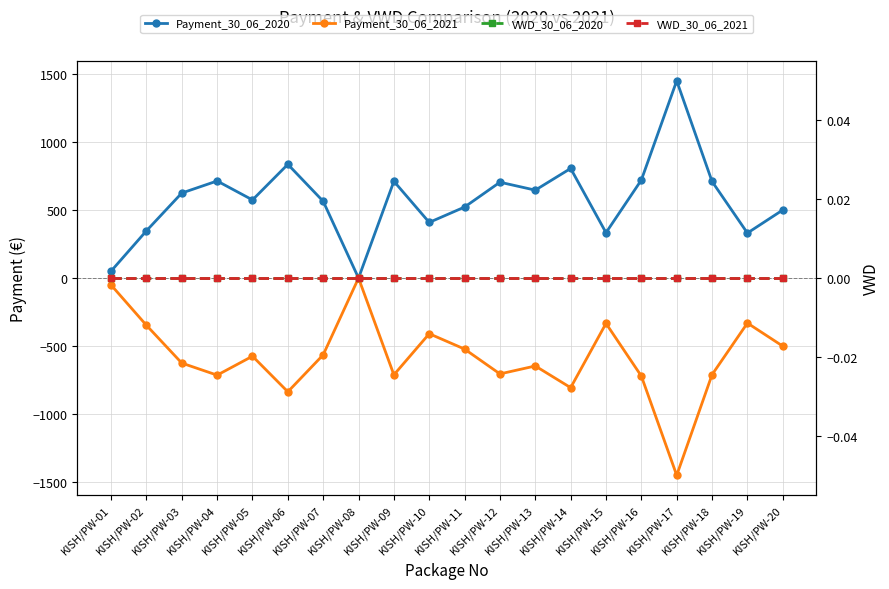

What is the sum of all Payment_30_06_2021 values?

-11572.4